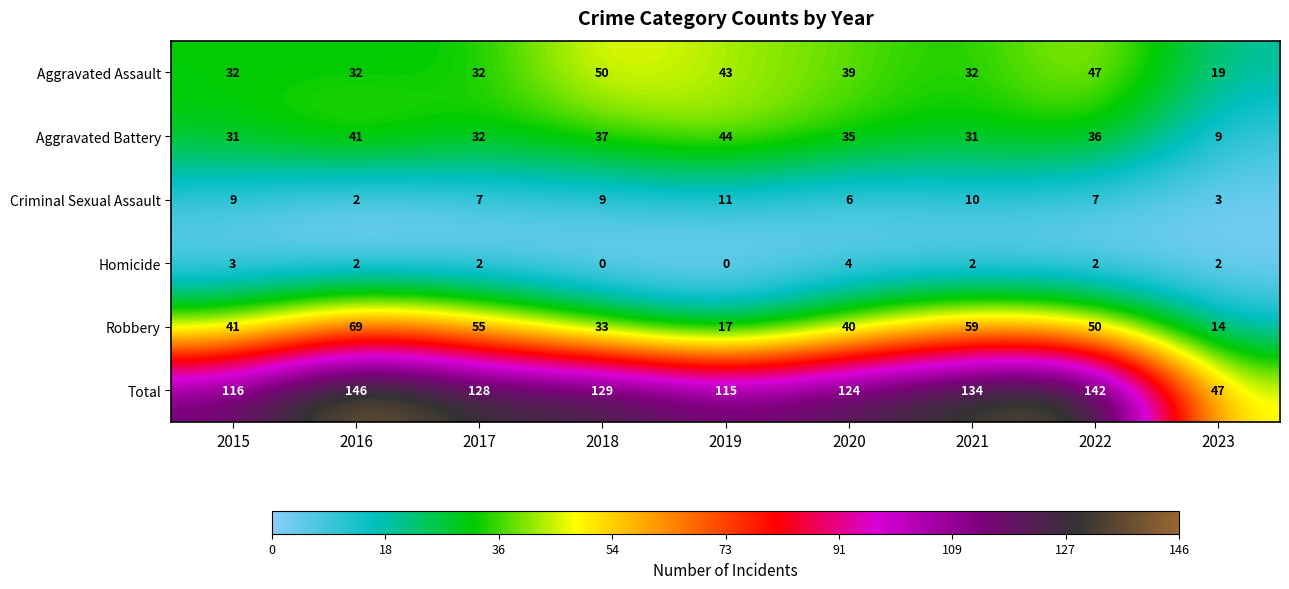

Read the Homicide value at 2020.

4